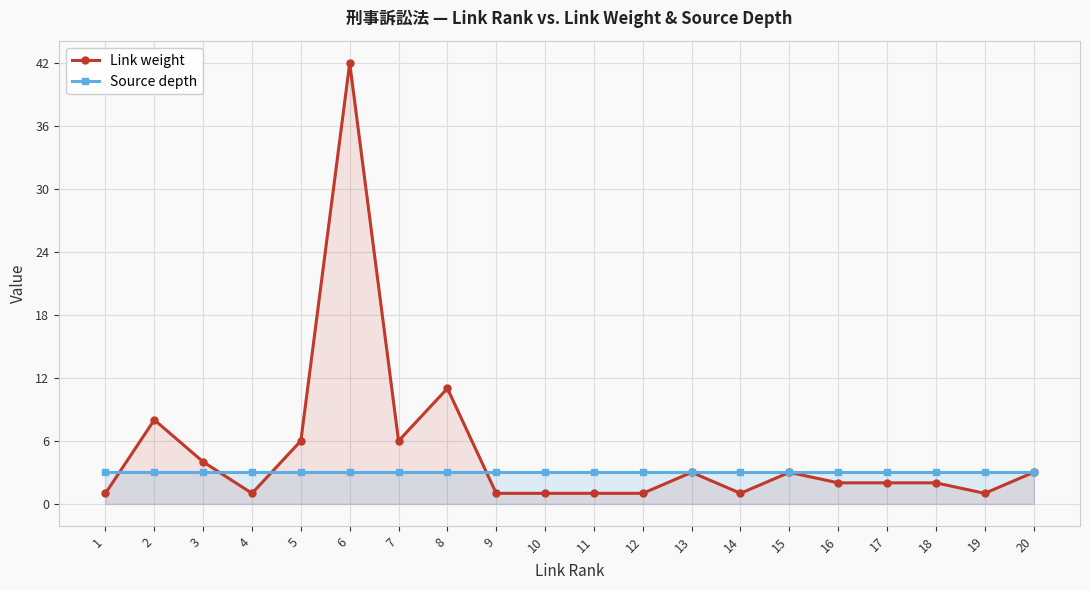

Reading left to right, list all the values displayed in this chart.

Link weight: 1	8	4	1	6	42	6	11	1	1	1	1	3	1	3	2	2	2	1	3
Source depth: 3	3	3	3	3	3	3	3	3	3	3	3	3	3	3	3	3	3	3	3